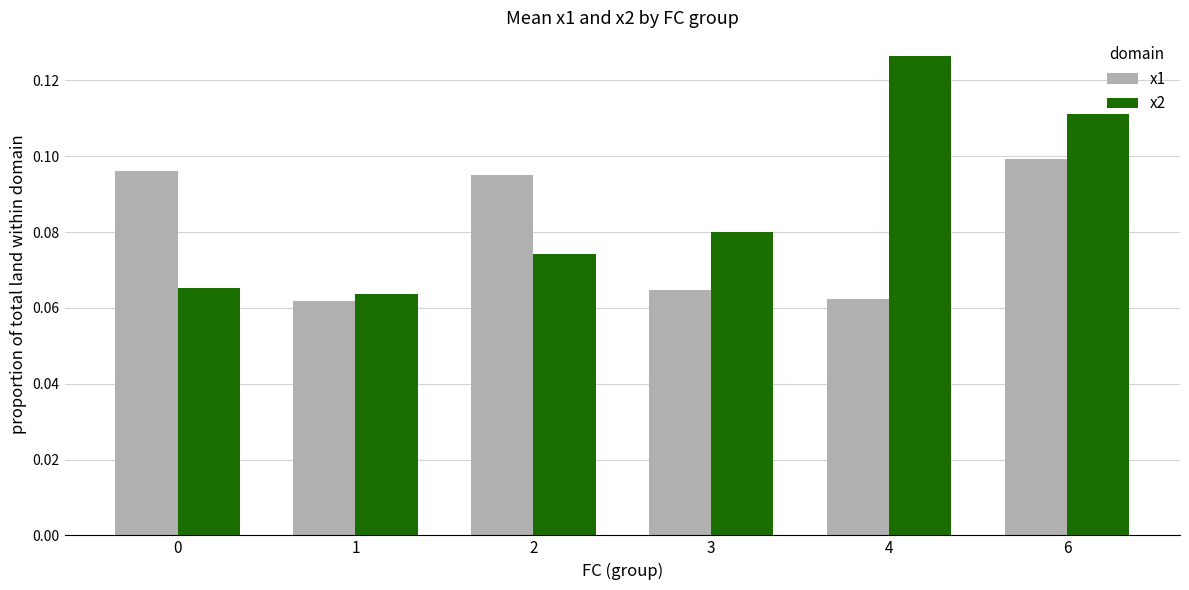

Count the x2 values in the range 0 to 1.

6